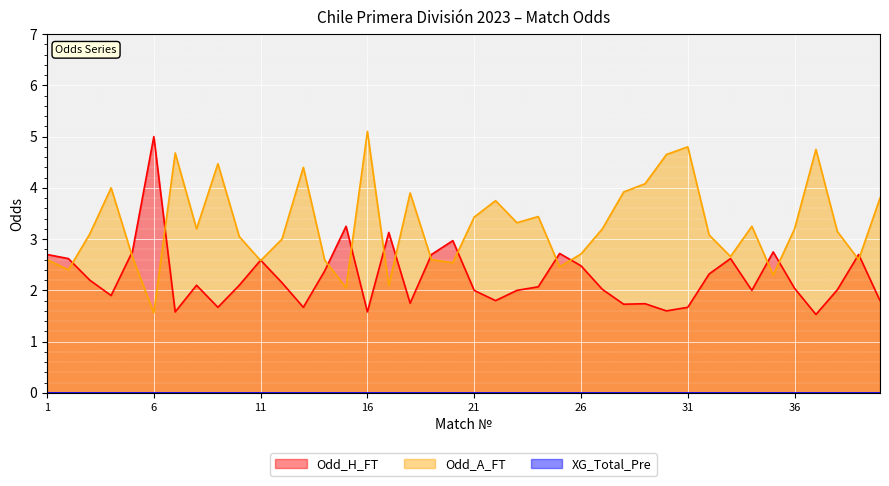

Which series ends up on top after the final intersection of Odd_A_FT and Odd_H_FT?

Odd_A_FT